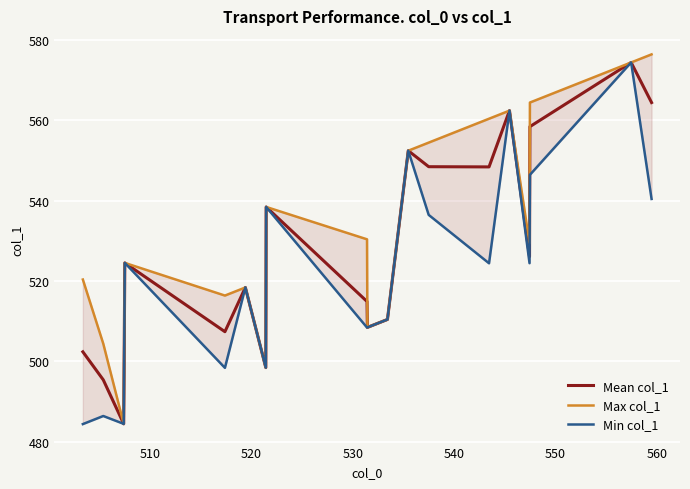

What is the highest value of the Mean col_1 series?

574.5